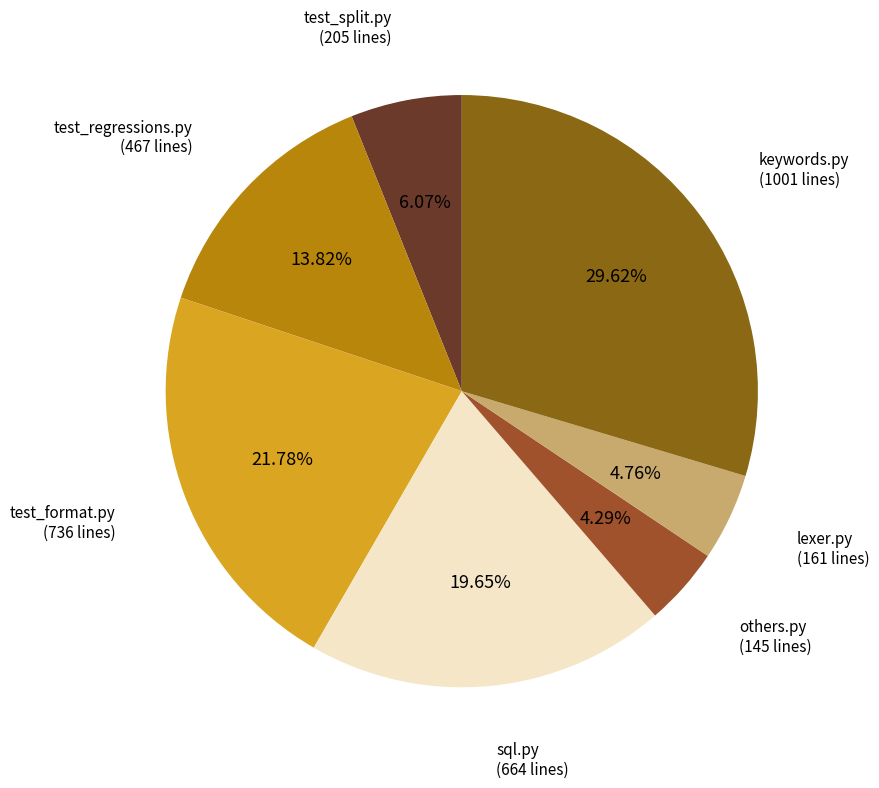

Count the number of slices in the pie.

7